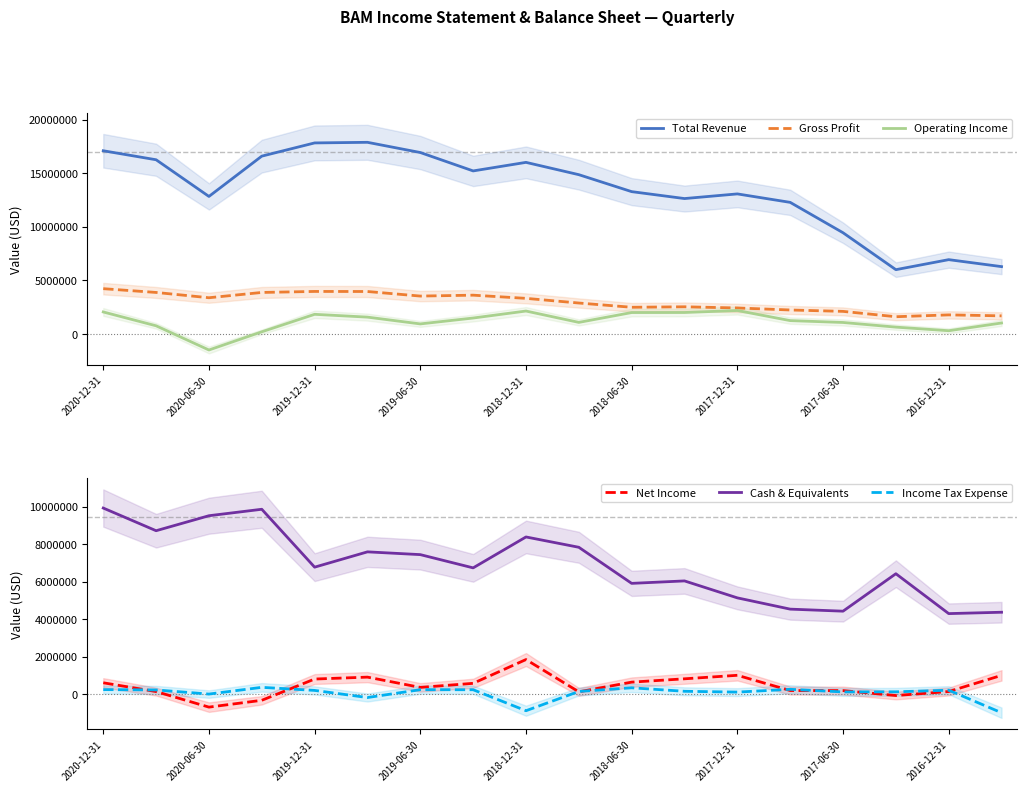

Is it true that Gross Profit equals 1785000 at 2016-12-31?

True